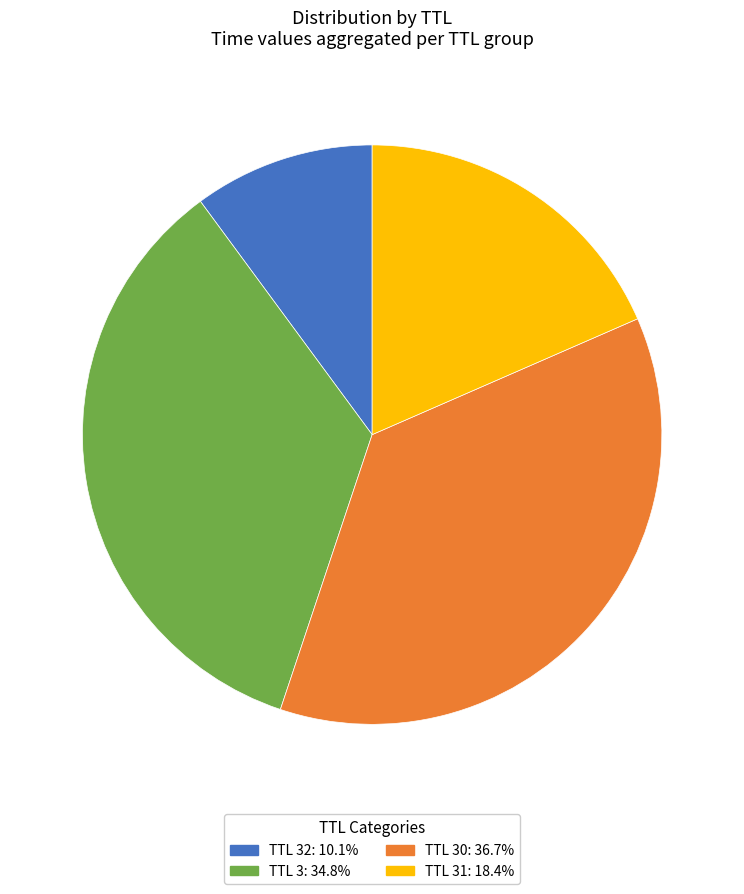

Is there a majority slice in this chart?

No